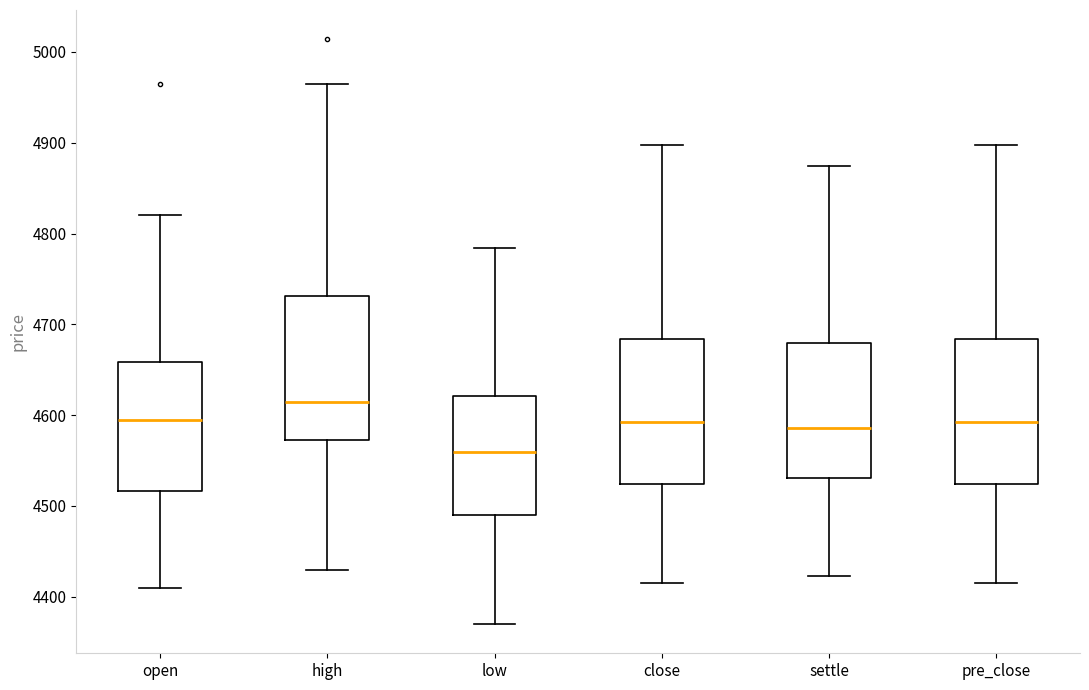

Which box's median line is the lowest?

low